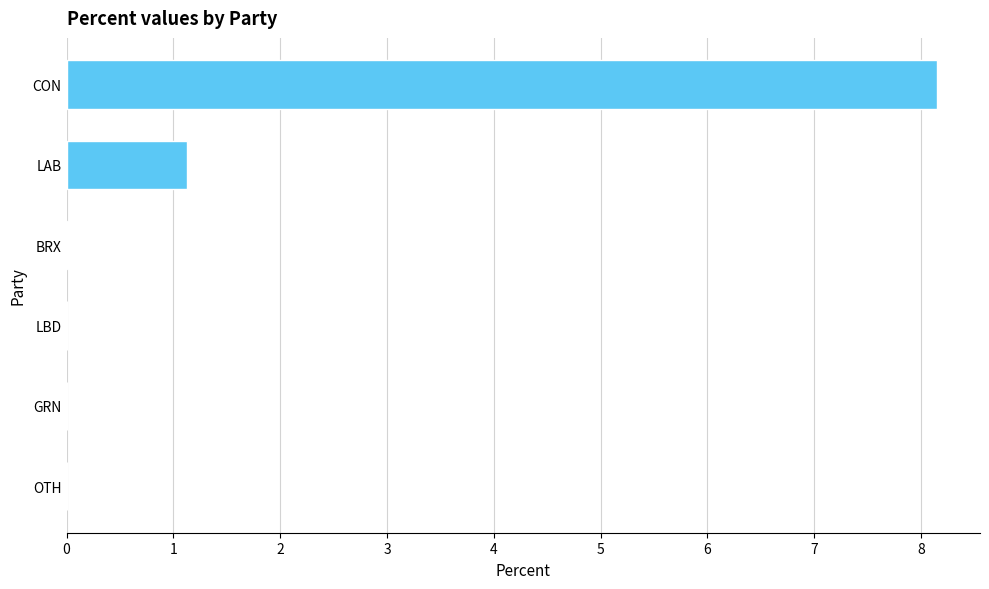

What is the sum of all values?

9.3